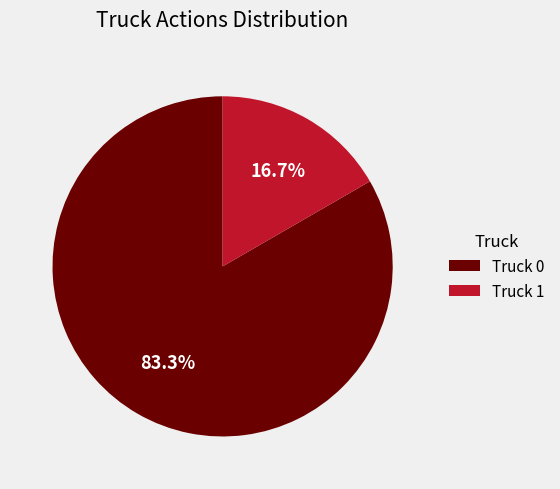

What is the total percentage of Truck 0 and Truck 1?

100.0%